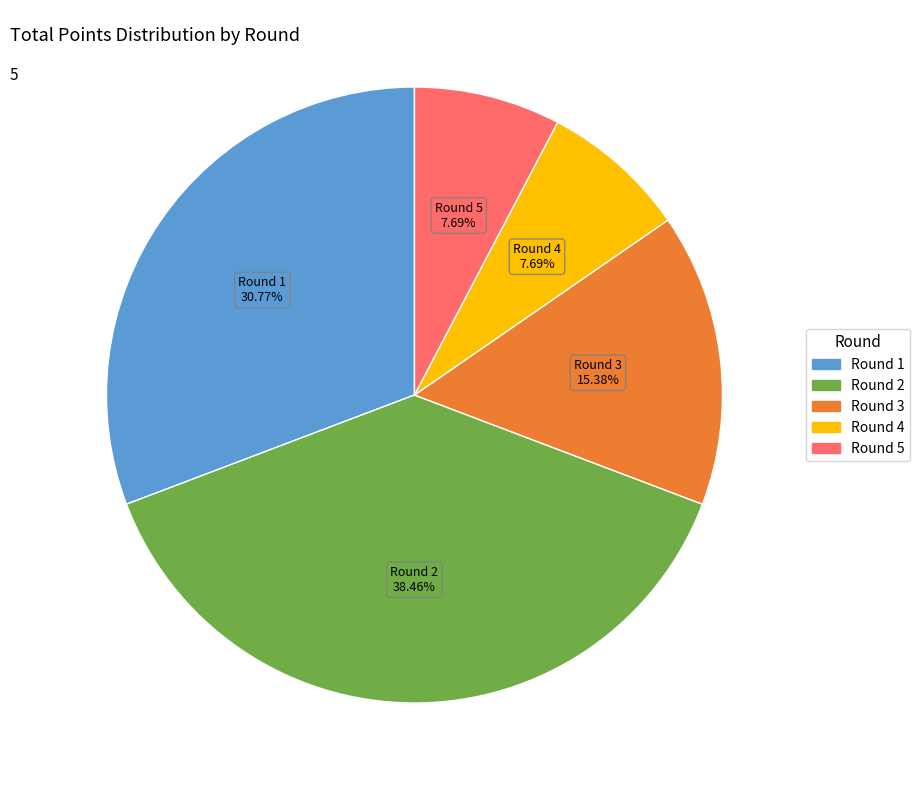

Is there any slice that represents more than half of the pie?

No